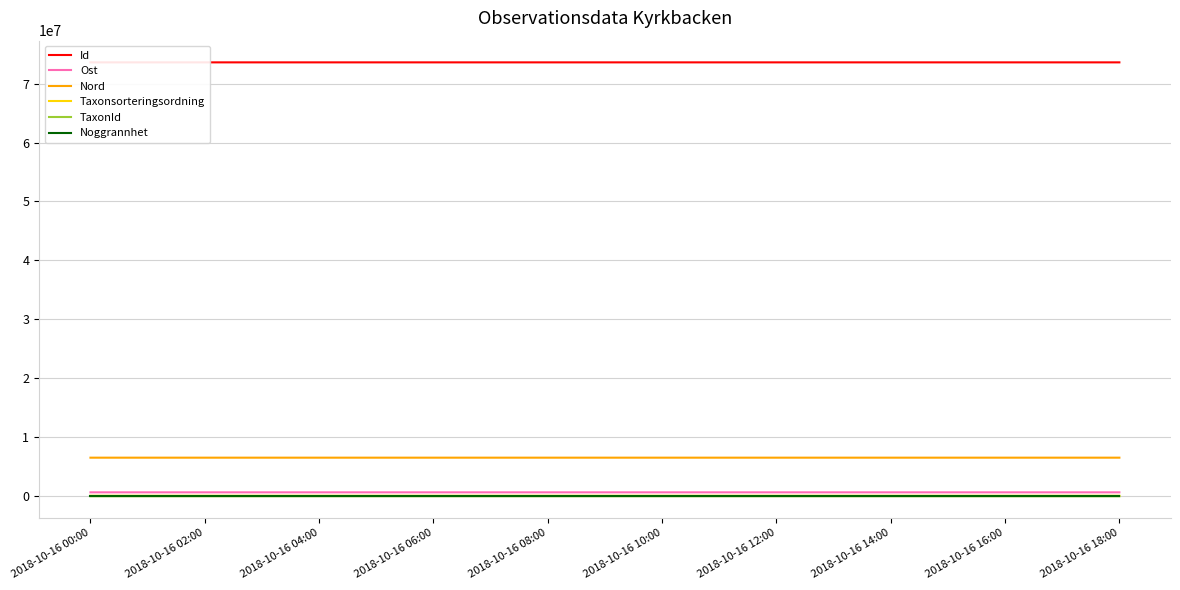

True or false: Nord and Noggrannhet cross at least once.

False